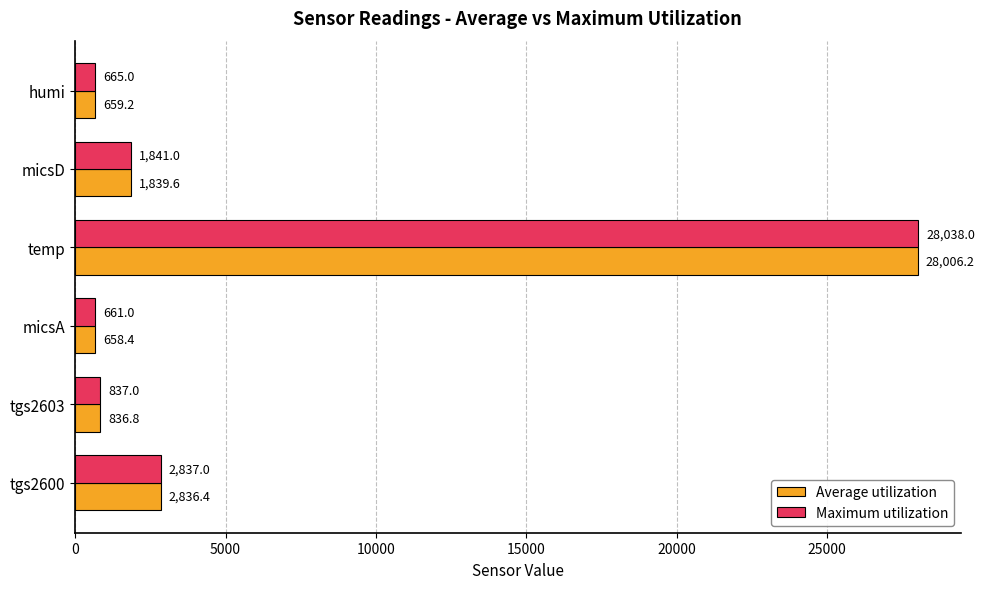

How many values in the Maximum utilization series are below 1841?

3